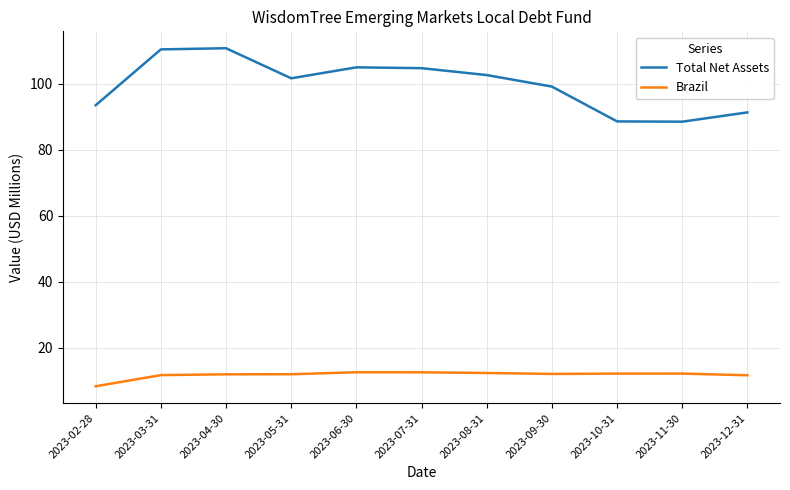

The value of Total Net Assets at 2023-09-30 is 99.2. True or false?

True